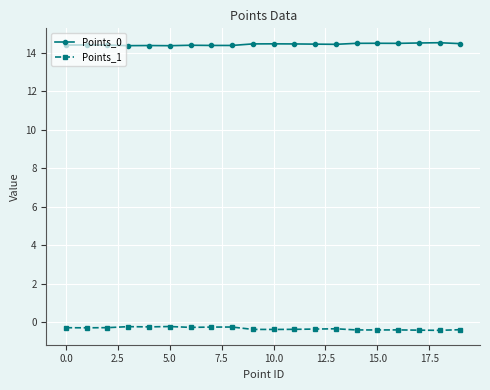

What is the minimum value for Points_1?

-0.4